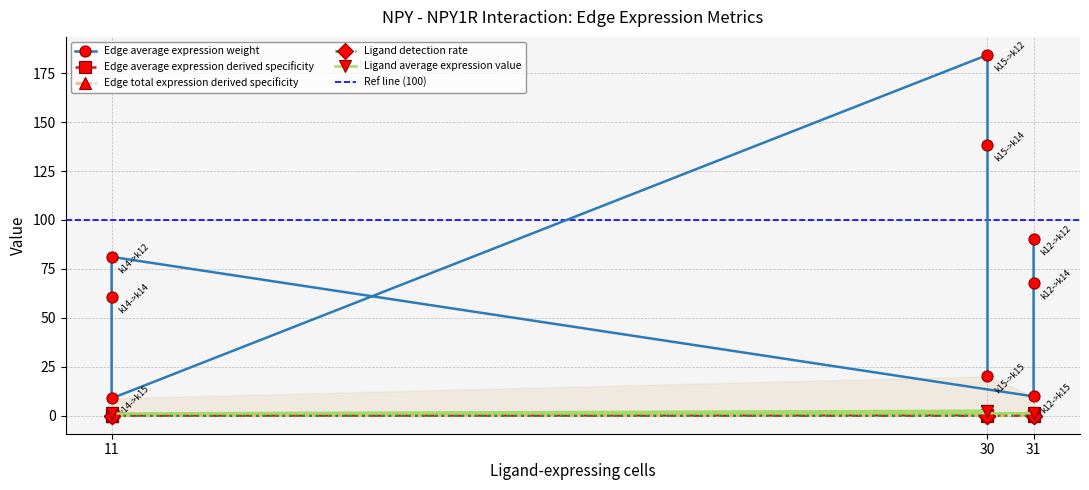

What are all the series names shown in the legend?

Edge average expression weight, Edge average expression derived specificity, Edge total expression derived specificity, Ligand detection rate, Ligand average expression value